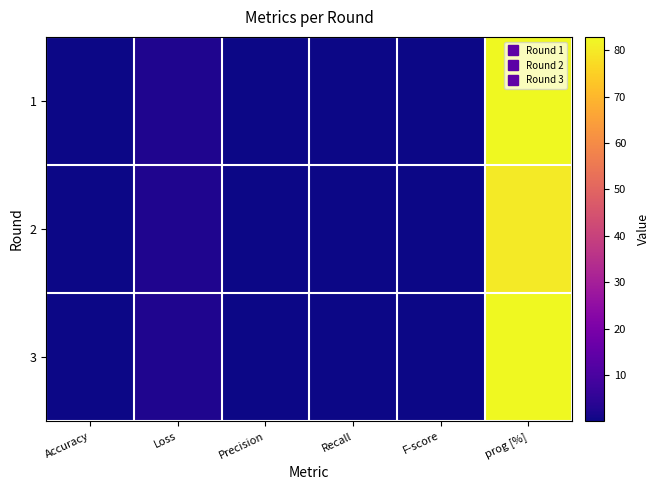

Reading left to right, list all the values displayed in this chart.

1: Accuracy=0.0	Loss=2.5	Precision=0.0	Recall=0.0	F-score=0.0	prog [%]=82.9
2: Accuracy=0.1	Loss=2.4	Precision=0.1	Recall=0.1	F-score=0.0	prog [%]=80.0
3: Accuracy=0.1	Loss=2.5	Precision=0.0	Recall=0.1	F-score=0.0	prog [%]=82.9